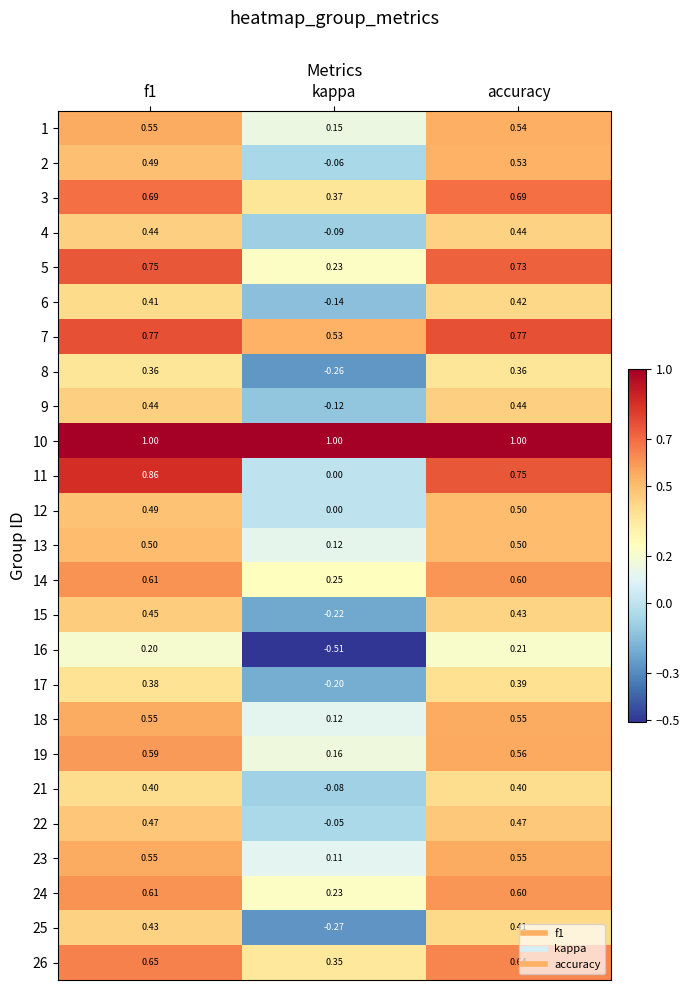

Count the number of categories in the chart.

3